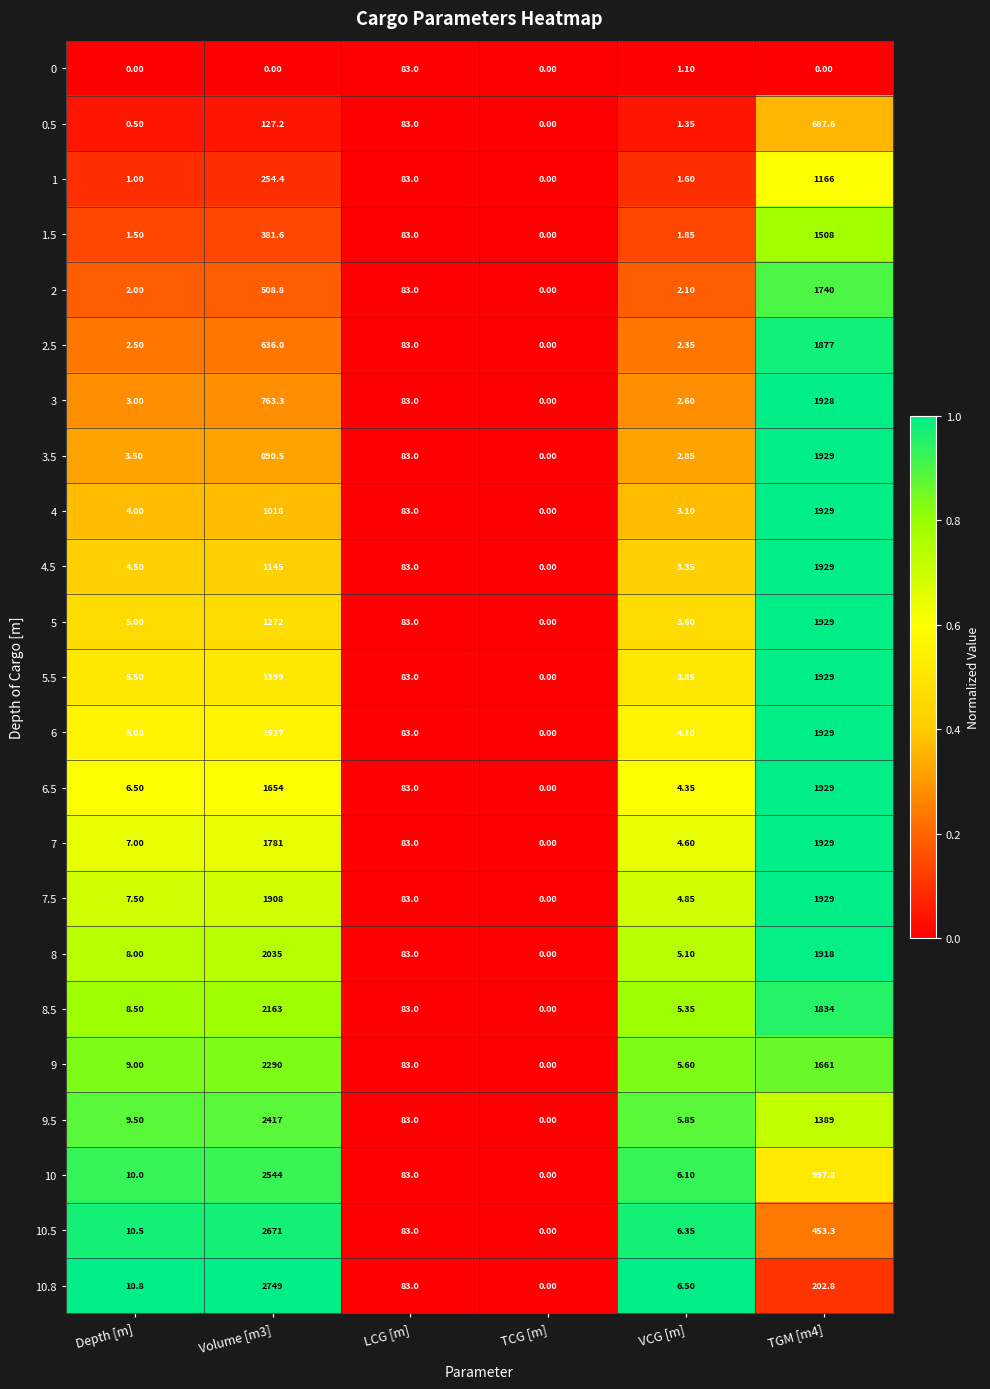

Is the value of 1.5 at TGM [m4] greater than the value of 4 at LCG [m]?

Yes